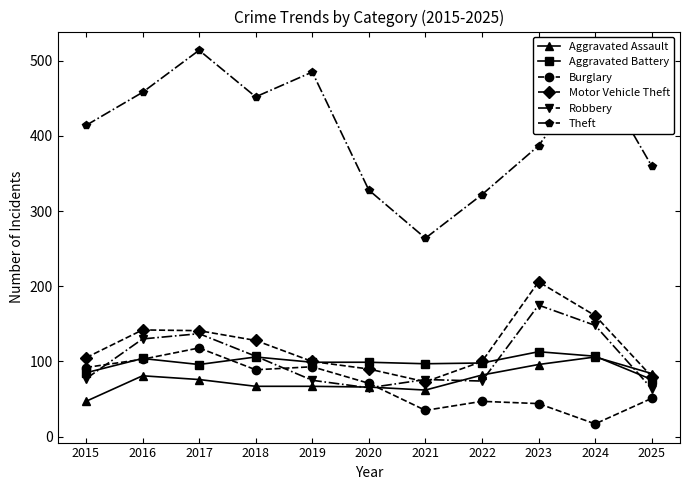

Read the Aggravated Battery value at 2021.

97